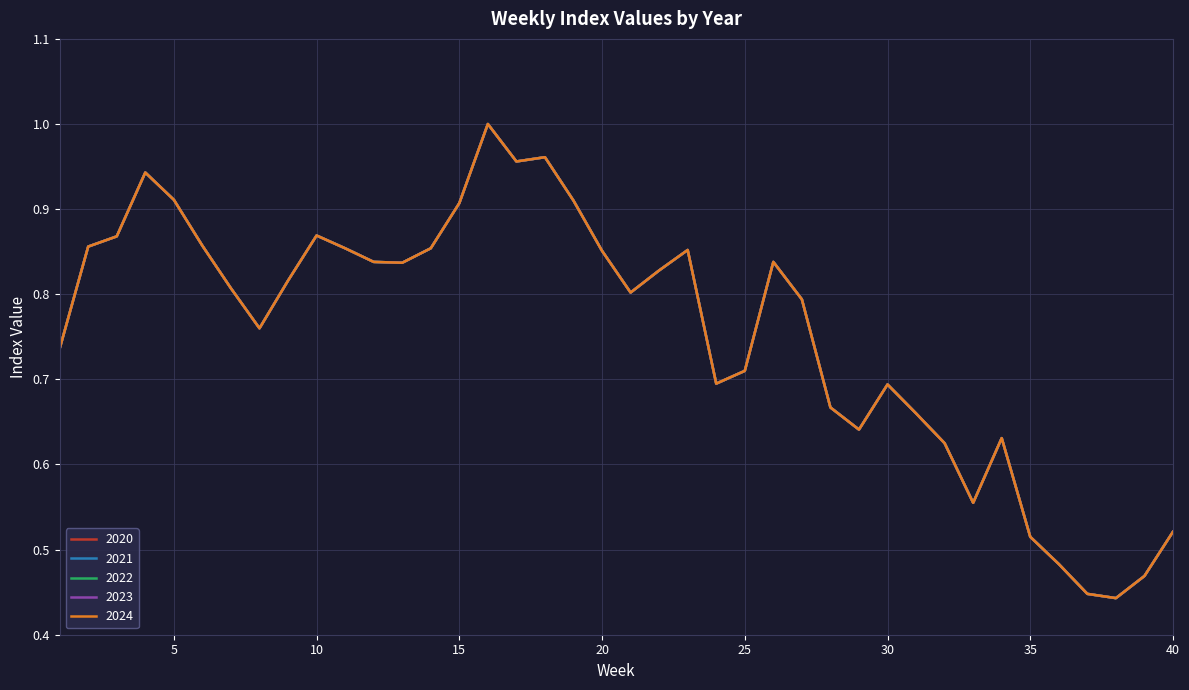

Does the chart have visible grid lines?

Yes